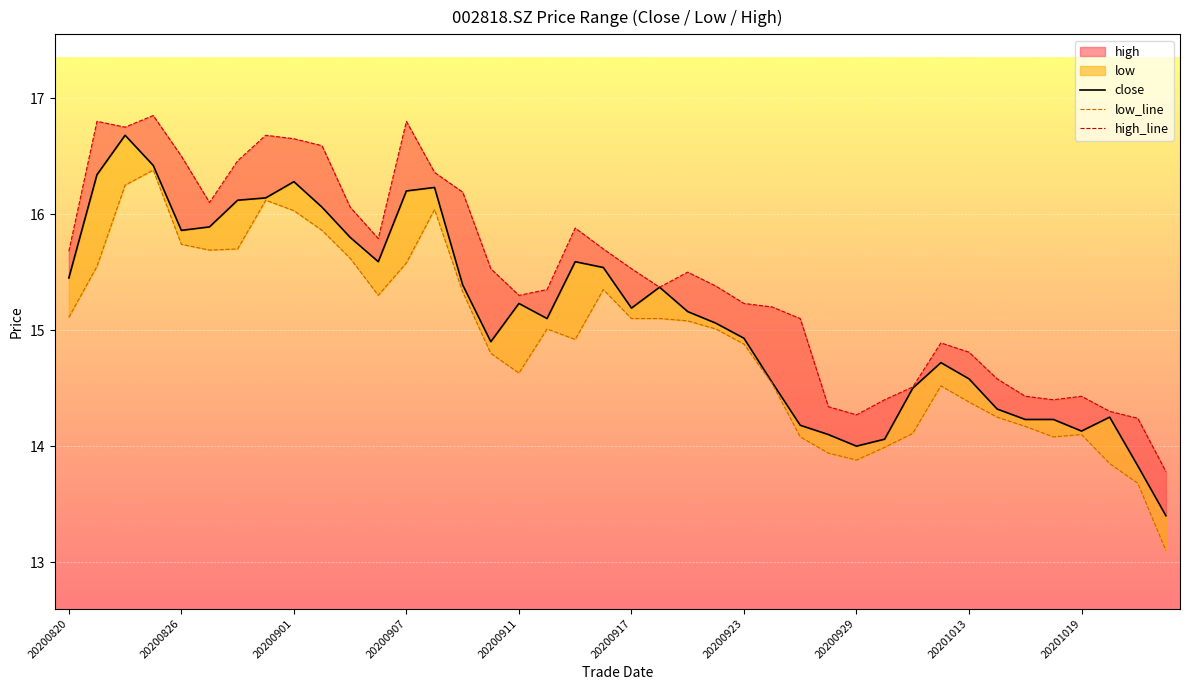

What is the sum of the high_line values at 20200826 and 37?

31.1